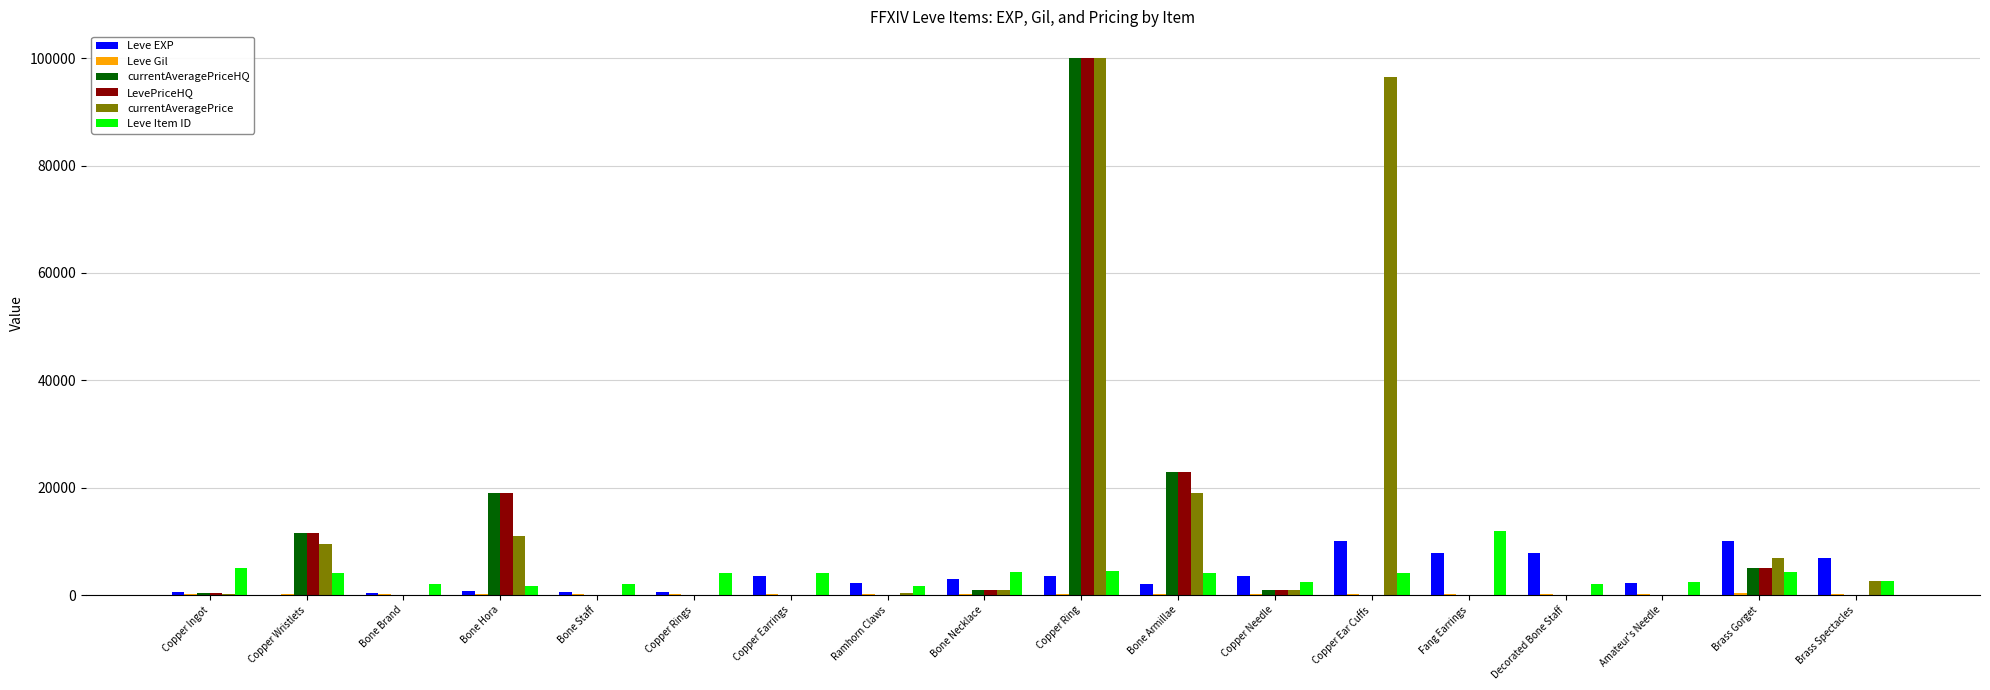

Are the bars grouped side by side (vs. stacked)?

Yes